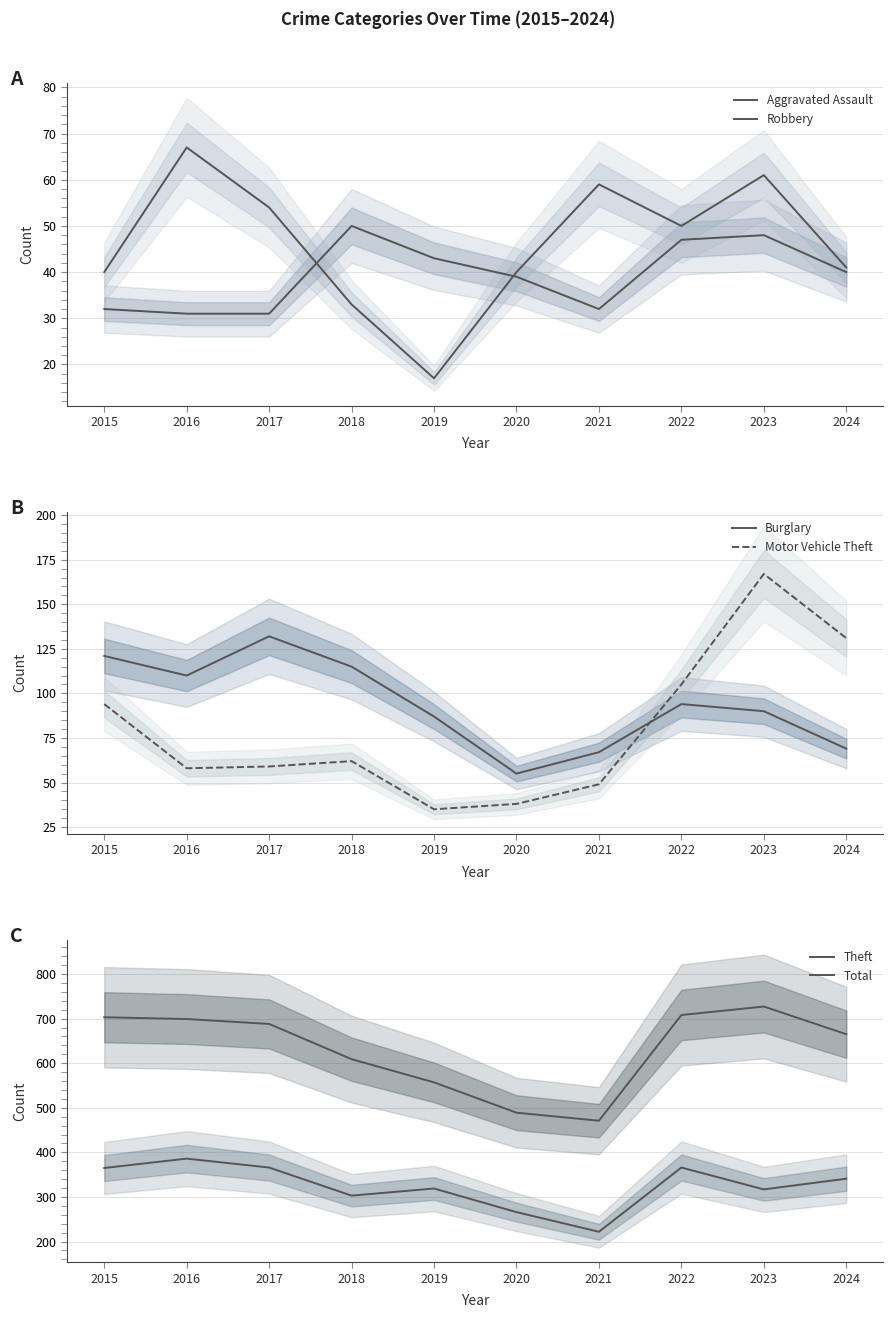

Reading left to right, list all the values displayed in this chart.

Aggravated Assault: 2015=32	2016=31	2017=31	2018=50	2019=43	2020=39	2021=32	2022=47	2023=48	2024=40
Robbery: 2015=40	2016=67	2017=54	2018=33	2019=17	2020=40	2021=59	2022=50	2023=61	2024=41
Burglary: 2015=121	2016=110	2017=132	2018=115	2019=87	2020=55	2021=67	2022=94	2023=90	2024=69
Motor Vehicle Theft: 2015=94	2016=58	2017=59	2018=62	2019=35	2020=38	2021=49	2022=105	2023=167	2024=131
Theft: 2015=365	2016=386	2017=366	2018=303	2019=319	2020=266	2021=222	2022=366	2023=317	2024=341
Total: 2015=703	2016=699	2017=688	2018=609	2019=557	2020=489	2021=471	2022=708	2023=727	2024=665